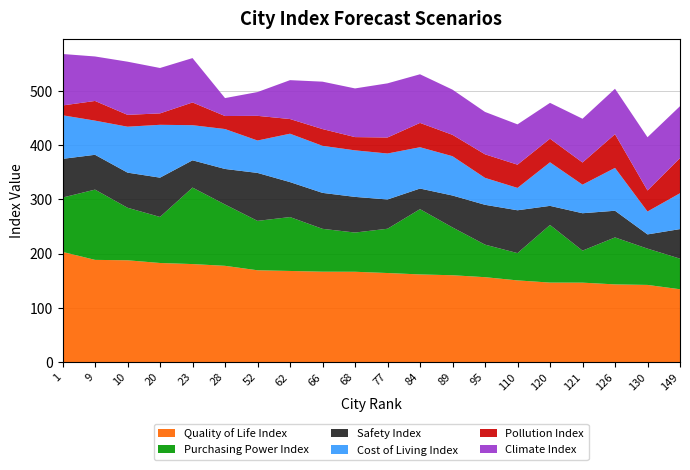

Reading left to right, list all the values displayed in this chart.

Quality of Life Index: 1=203.2	9=188.5	10=187.7	20=182.7	23=180.7	28=177.5	52=169.3	62=168.0	66=166.7	68=166.5	77=164.2	84=161.6	89=160.1	95=156.5	110=150.6	120=146.6	121=146.5	126=143.2	130=142.3	149=134.3
Purchasing Power Index: 1=100.2	9=129.6	10=96.9	20=85.0	23=141.1	28=113.2	52=91.1	62=99.4	66=79.1	68=72.4	77=81.7	84=120.4	89=88.2	95=60.0	110=50.4	120=106.3	121=59.0	126=86.7	130=67.0	149=56.5
Safety Index: 1=71.4	9=64.2	10=64.8	20=72.5	23=50.3	28=65.5	52=88.5	62=64.5	66=66.3	68=65.8	77=54.0	84=38.0	89=58.9	95=73.5	110=79.0	120=35.2	121=69.0	126=49.2	130=26.2	149=54.5
Cost of Living Index: 1=80.4	9=63.0	10=84.7	20=97.5	23=64.8	28=73.7	52=59.8	62=89.3	66=86.8	68=85.8	77=84.8	84=76.2	89=72.5	95=49.7	110=41.2	120=80.4	121=52.7	126=79.0	130=42.2	149=66.2
Pollution Index: 1=18.1	9=36.3	10=21.9	20=21.1	23=41.9	28=24.0	52=45.5	62=27.0	66=30.9	68=24.4	77=29.5	84=44.9	89=39.4	95=43.4	110=42.9	120=43.5	121=40.9	126=62.1	130=38.8	149=64.8
Climate Index: 1=95.0	9=82.1	10=98.1	20=83.7	23=81.8	28=33.1	52=43.9	62=71.7	66=87.5	68=89.8	77=99.9	84=89.7	89=83.3	95=78.2	110=74.3	120=66.1	121=80.7	126=83.8	130=98.2	149=95.7